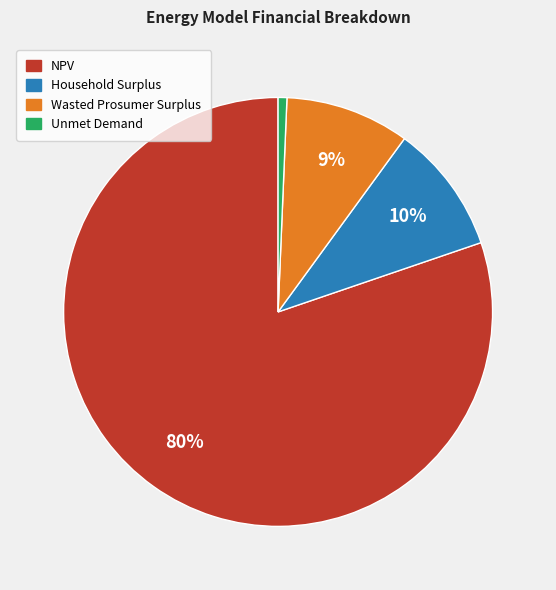

Which slice is the smallest?

Unmet Demand